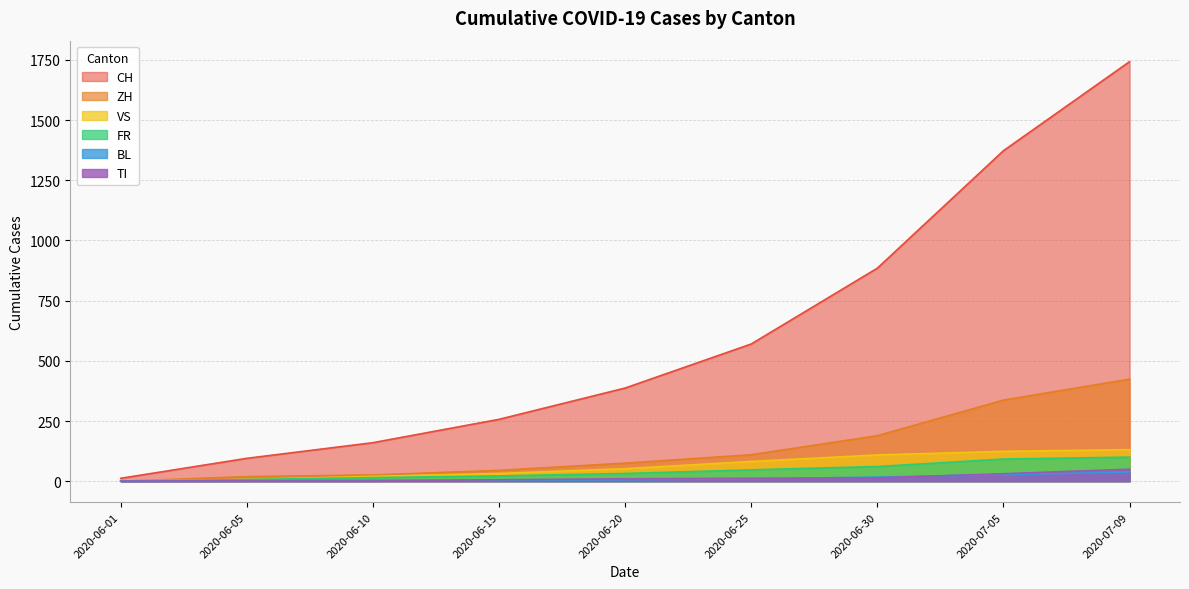

Which category has the lowest value across all series?

2020-06-01